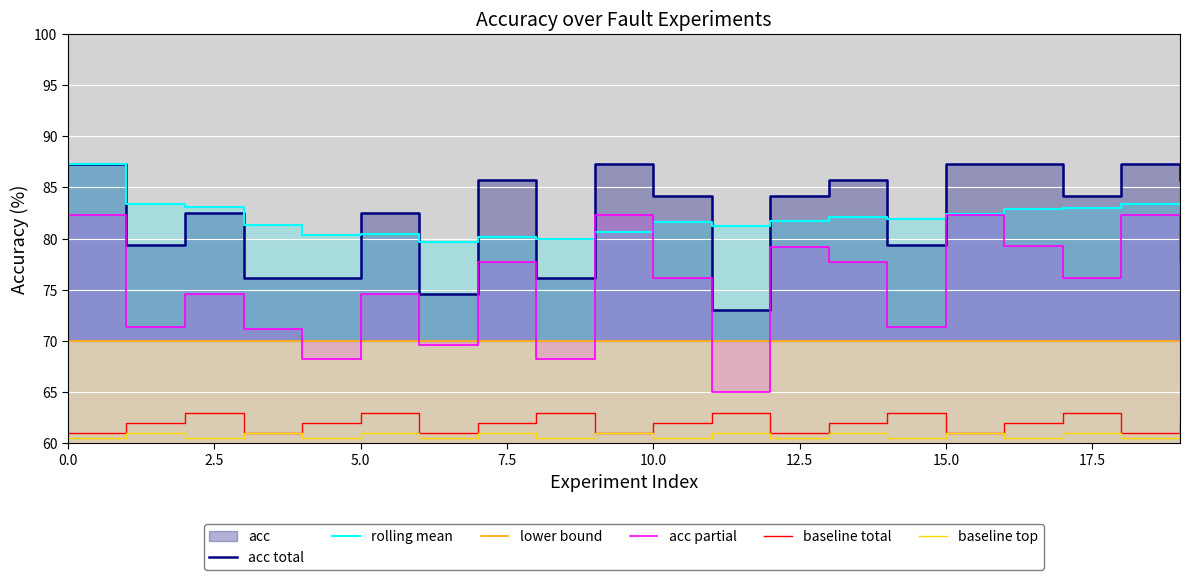

True or false: lower bound has more than 2 points higher than both neighbors.

False